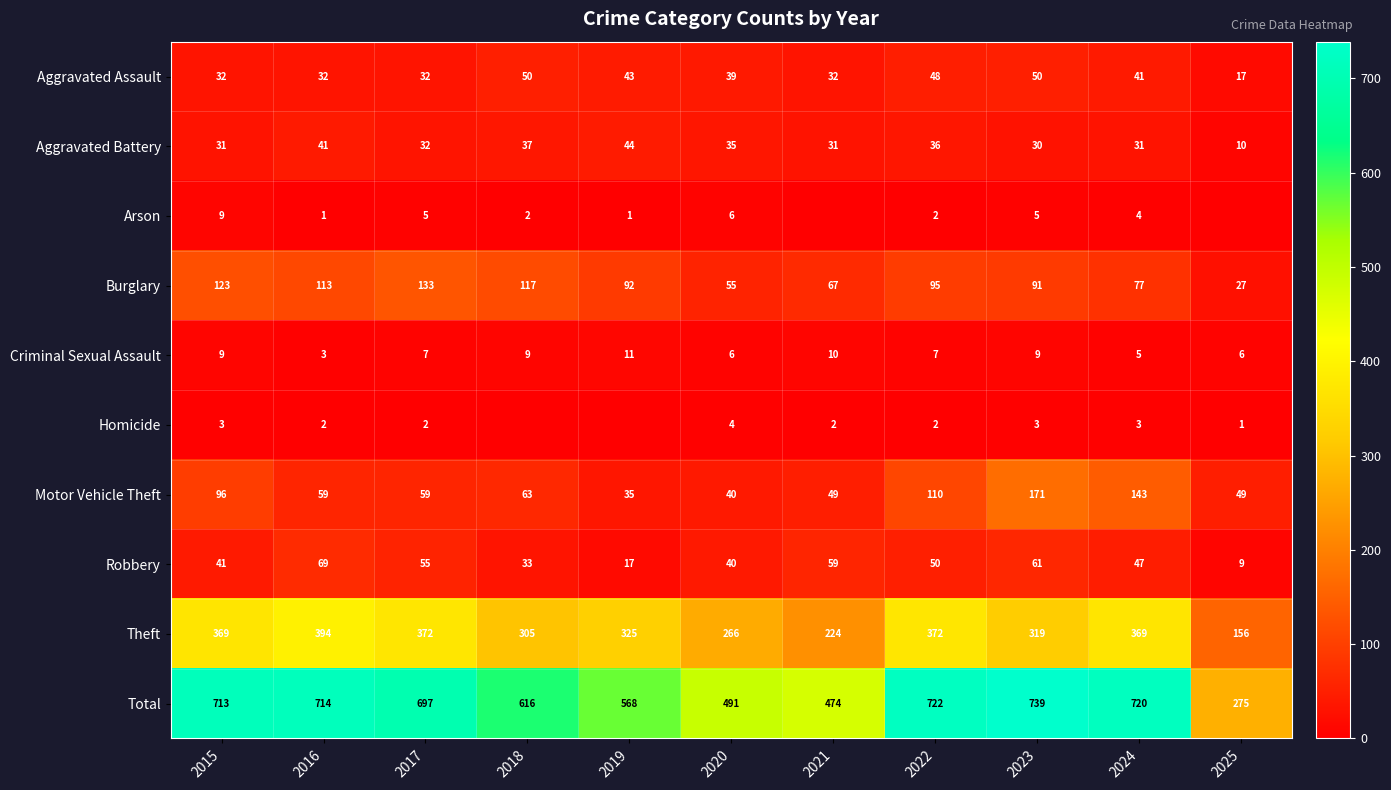

At which category does the chart reach its peak across all series?

2023